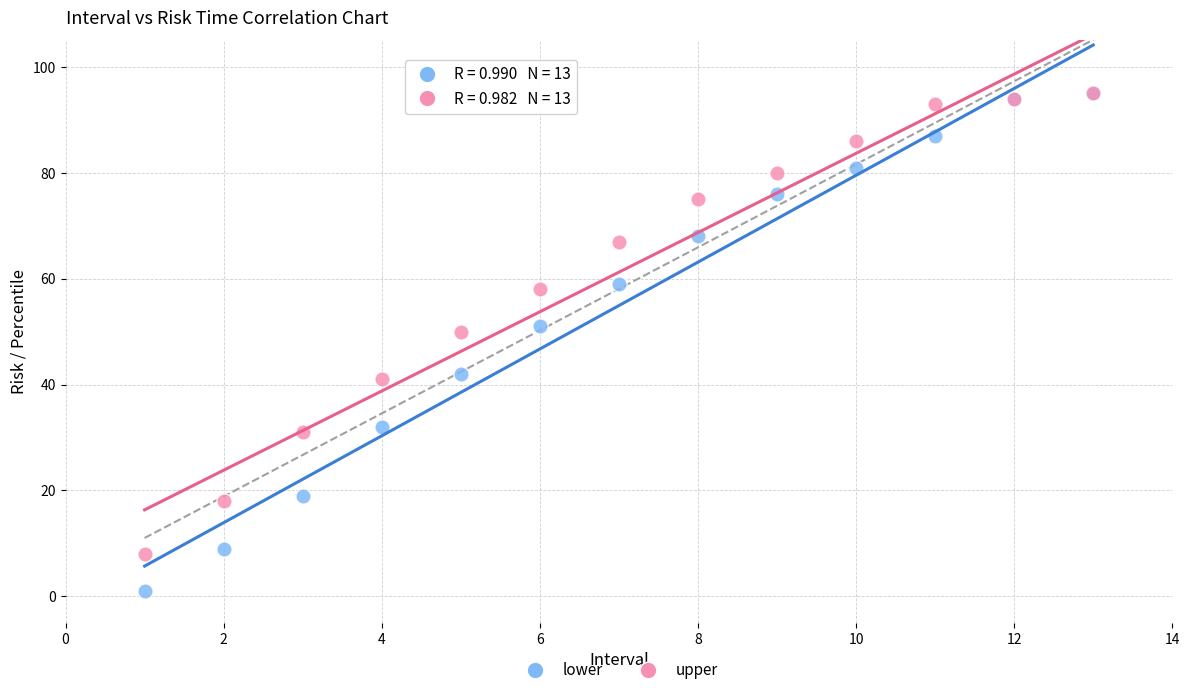

What are all the series names shown in the legend?

lower, upper